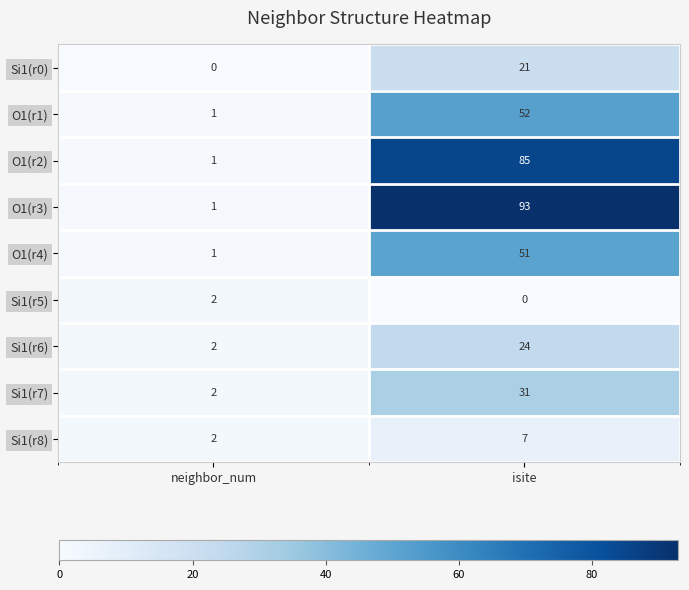

Which category has the lowest value in the Si1(r0) series?

neighbor_num